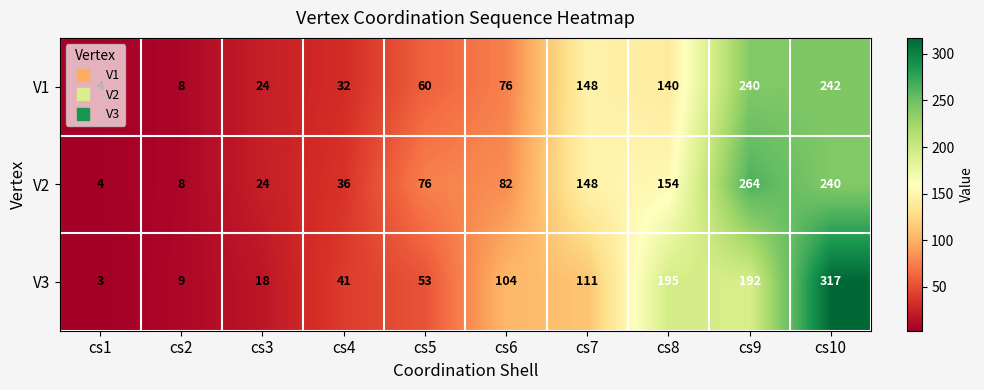

What value does the V3 series have at cs9, to the nearest 5?

190